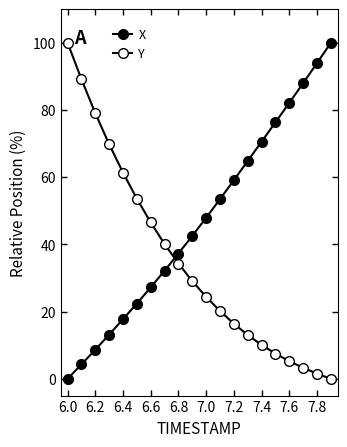

Does the chart have visible grid lines?

No